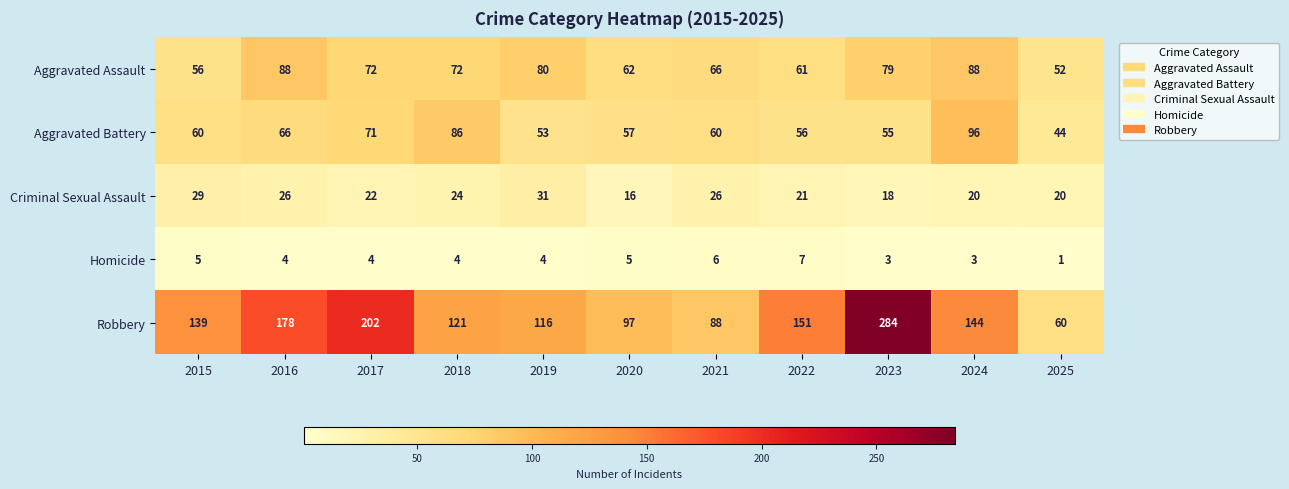

Which series changed the most between 2015 and 2023?

Robbery